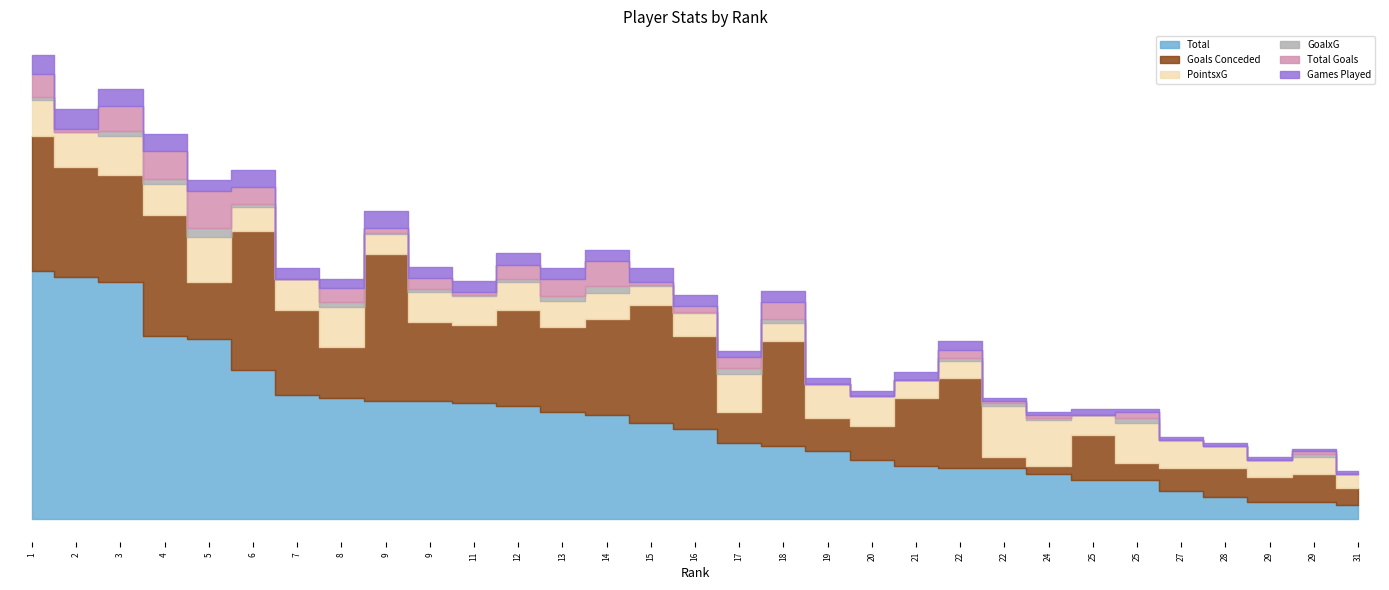

The value of Goals Conceded at 9 is 45.8. True or false?

False